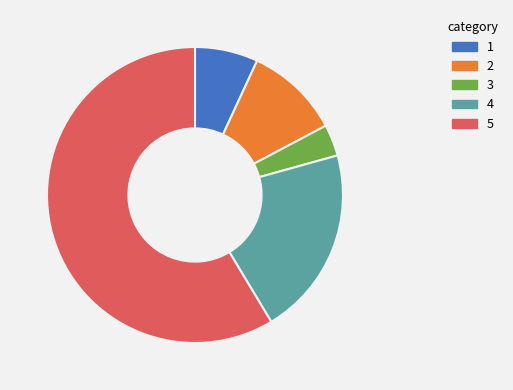

Is there any slice that represents more than half of the pie?

Yes